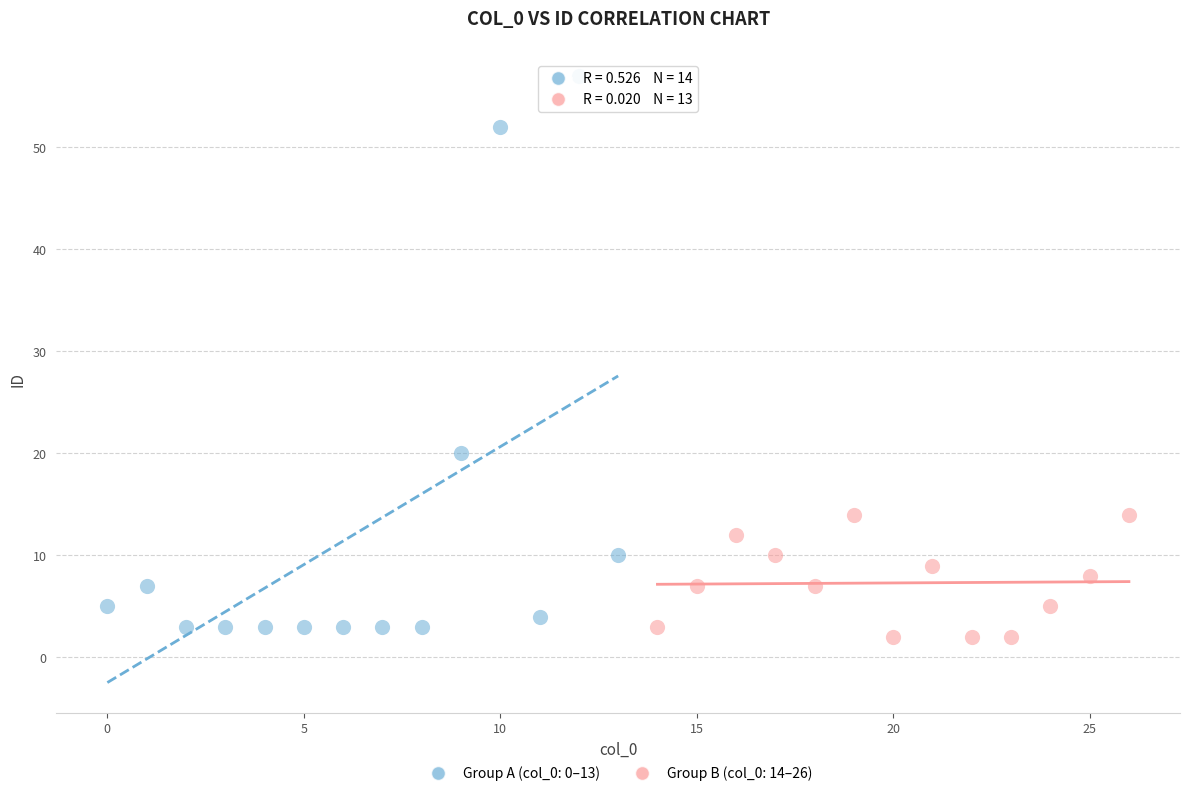

Which series reaches the minimum Y coordinate?

Group B (col_0: 14–26)